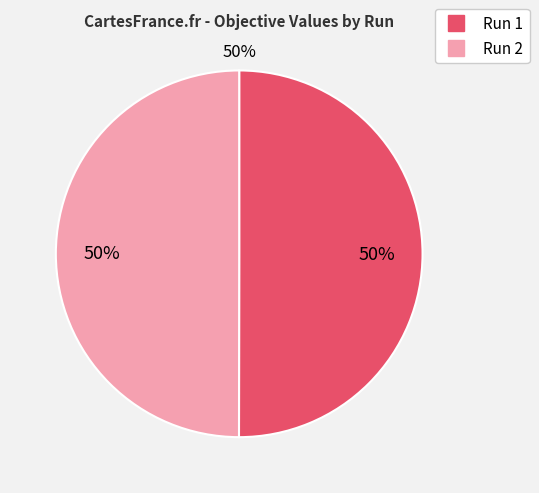

True or false: Run 1 accounts for 37% of the total.

False